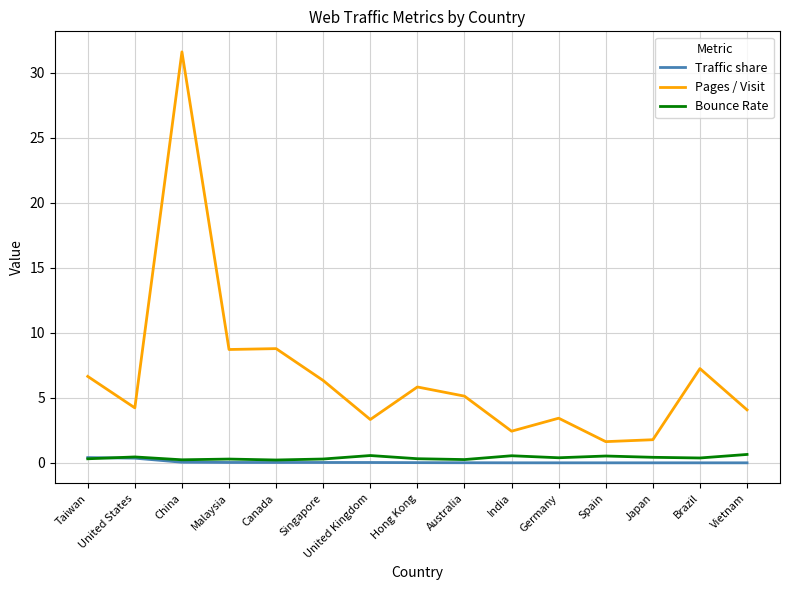

Which category has the highest value across all series?

China